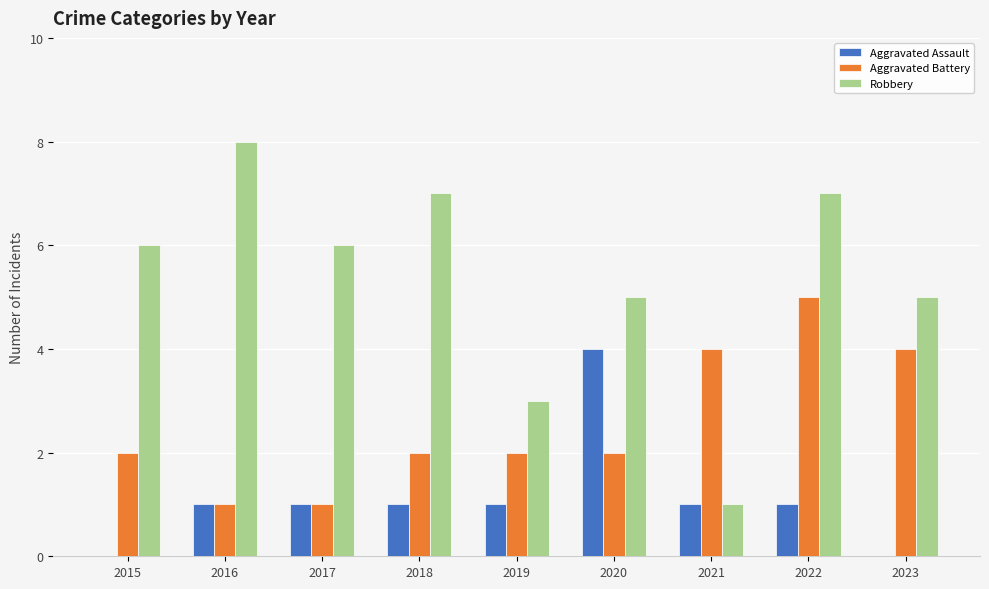

What is the total value across all series at 2018?

10